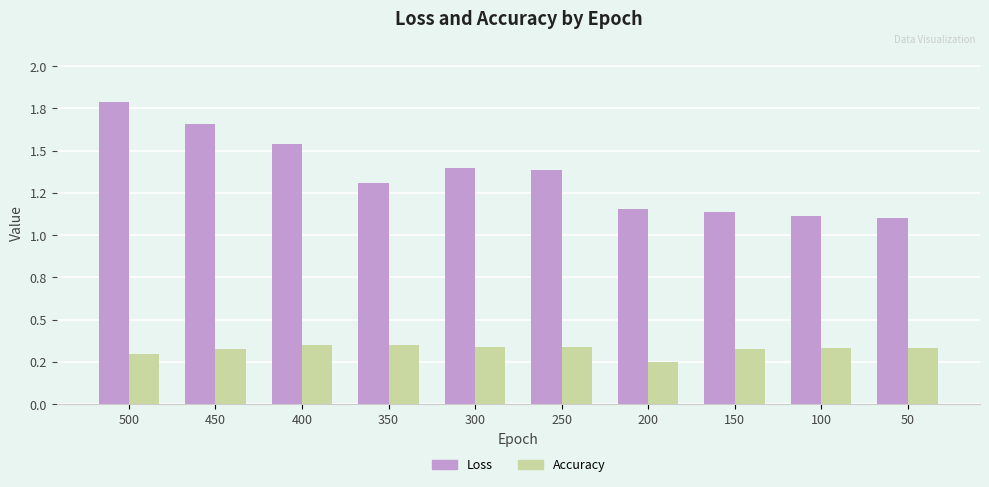

Does the chart contain stacked bars?

No